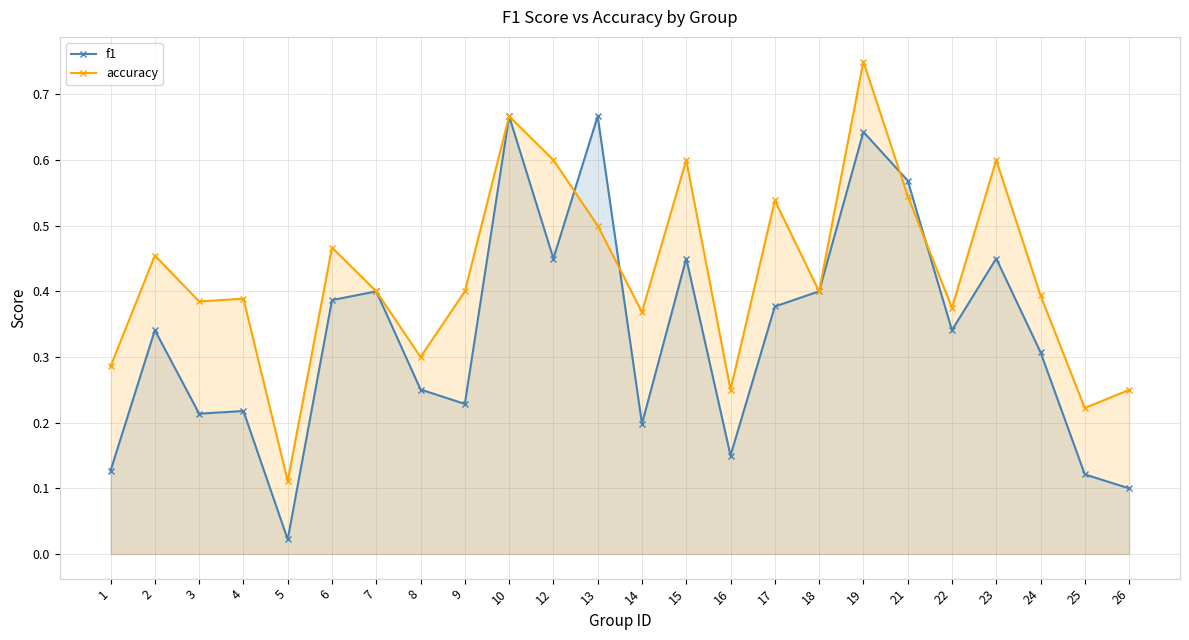

Rank the series at 7 from lowest to highest value.

f1, accuracy